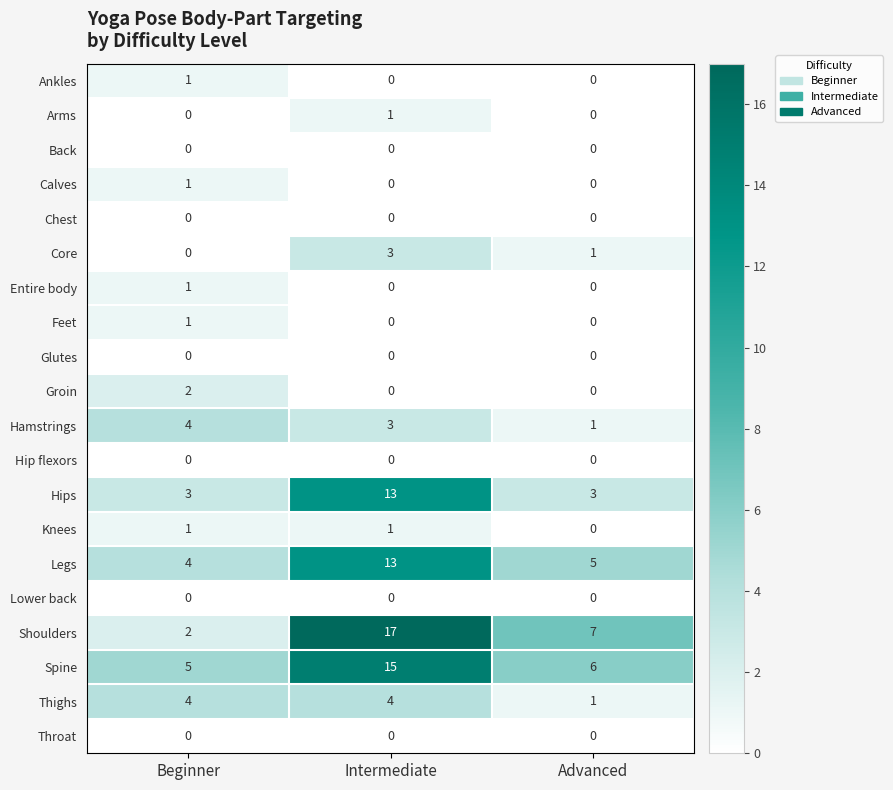

Is it true that Feet equals 1 at Beginner?

True